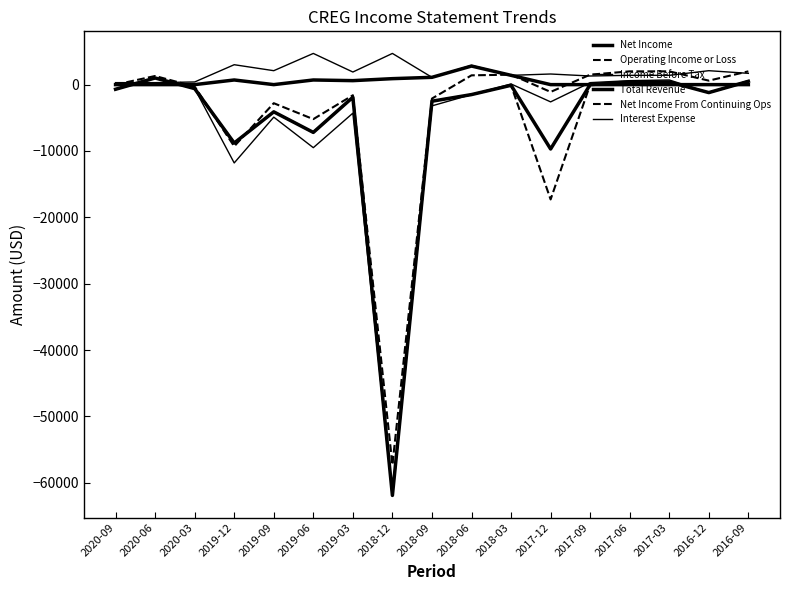

Is this an area chart (filled region under the line)?

No